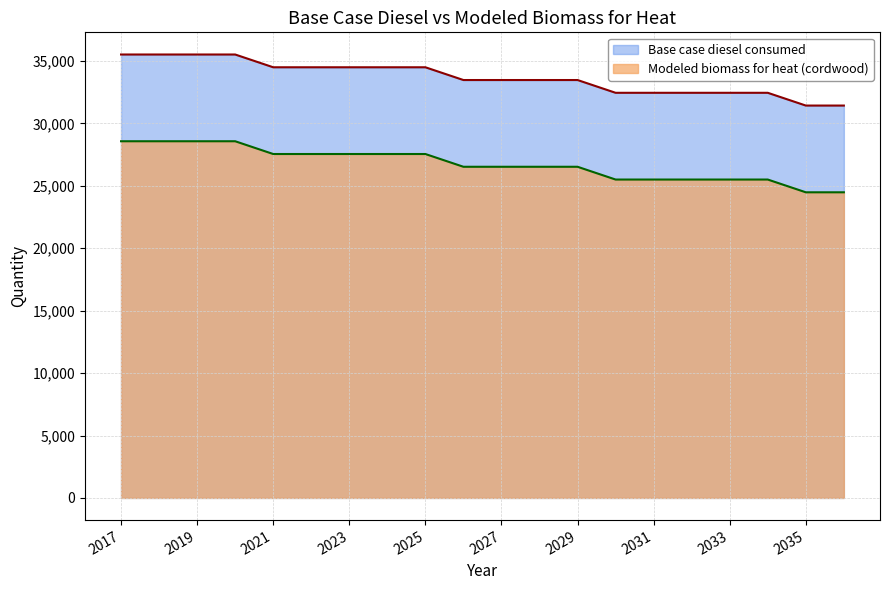

True or false: Modeled biomass for heat (cordwood) has a value of 25507.5 at 2034.

True